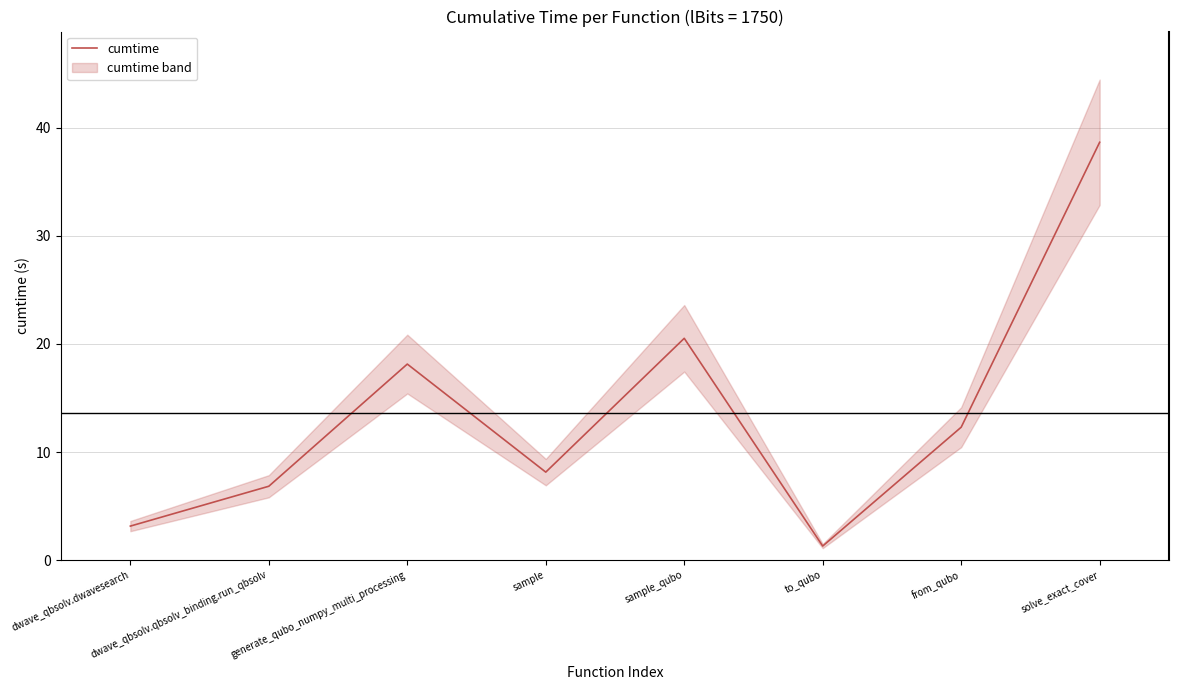

What is the smallest value displayed?

1.3